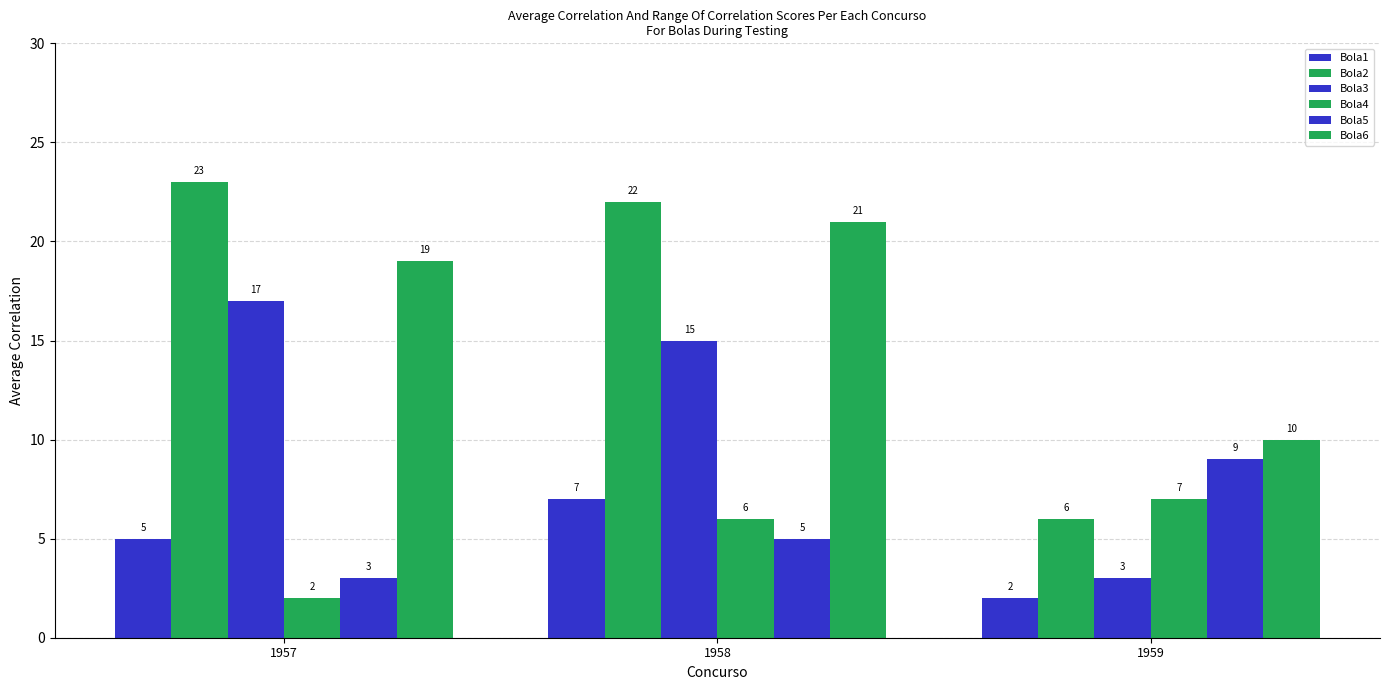

Are the bars grouped side by side (vs. stacked)?

Yes